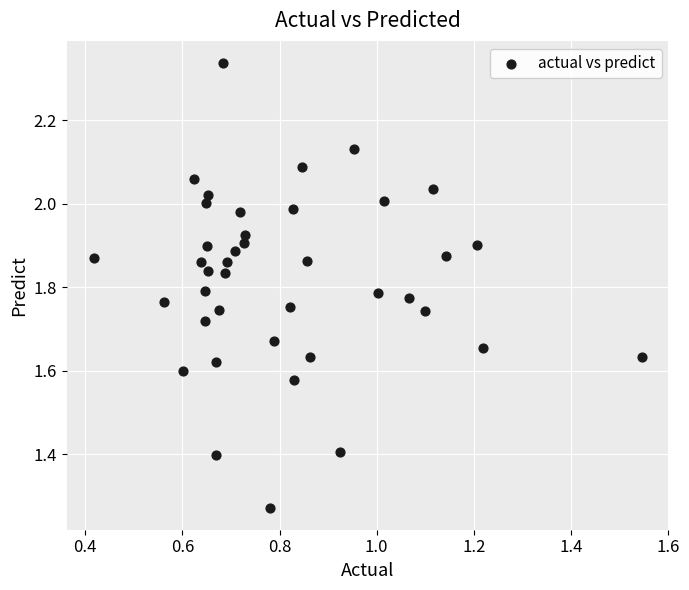

What is the range of X values (max minus min)?

1.1